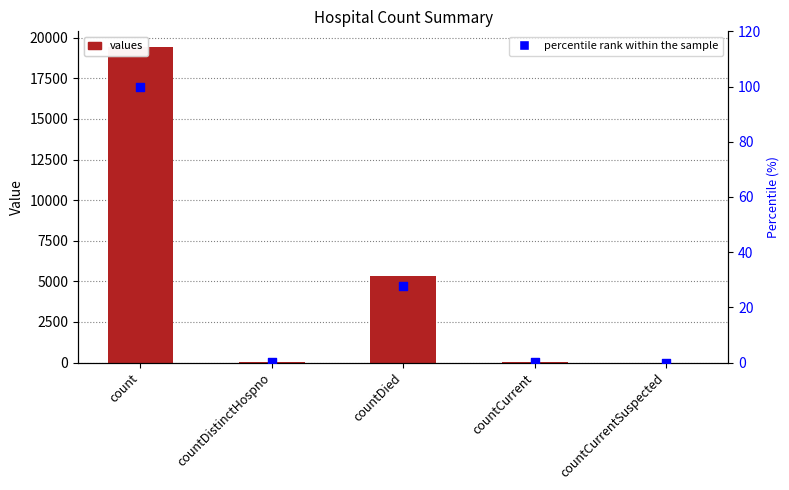

Which series has the largest Y range (max minus min)?

values